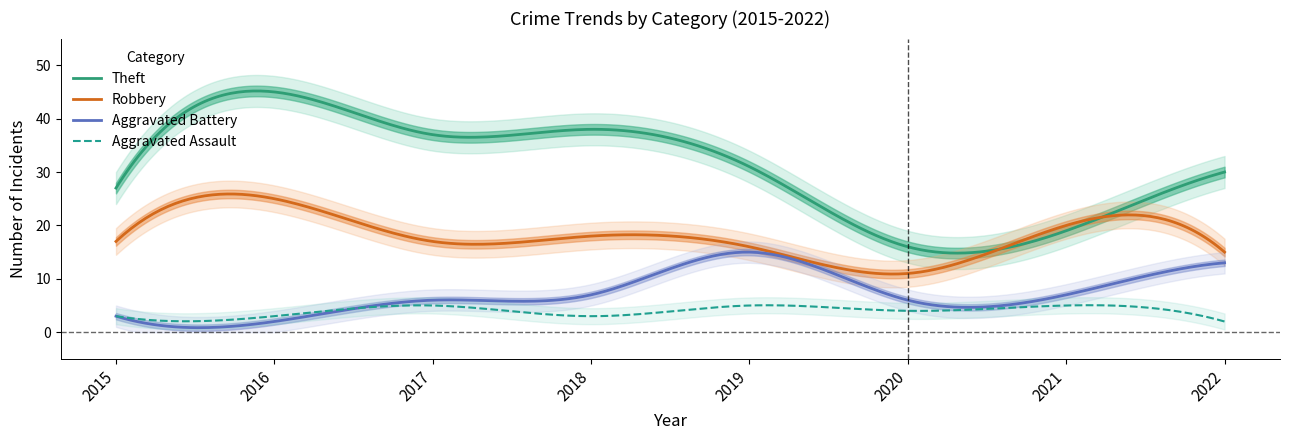

At which category does Theft reach its first local valley?

2017